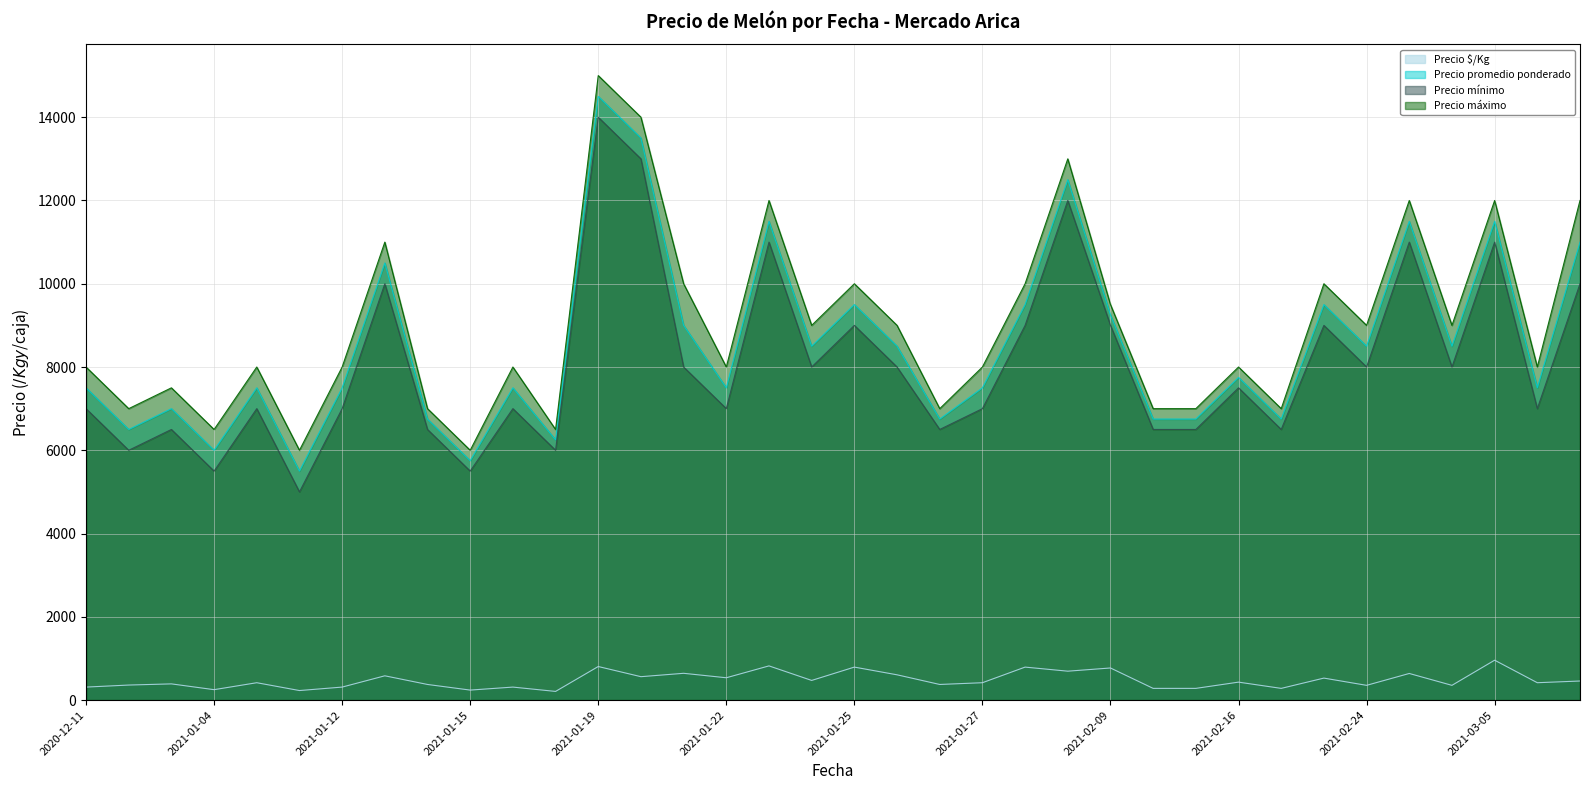

What is the minimum value for Precio máximo?

6000